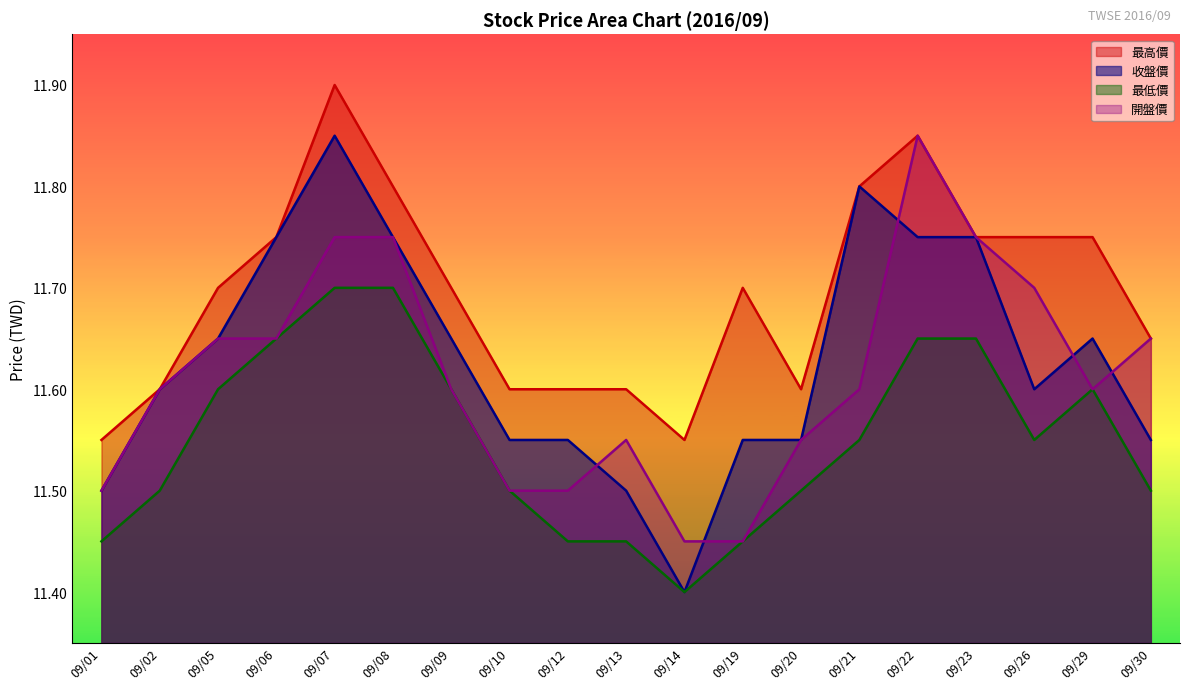

Does the chart display data point markers on the line(s)?

No